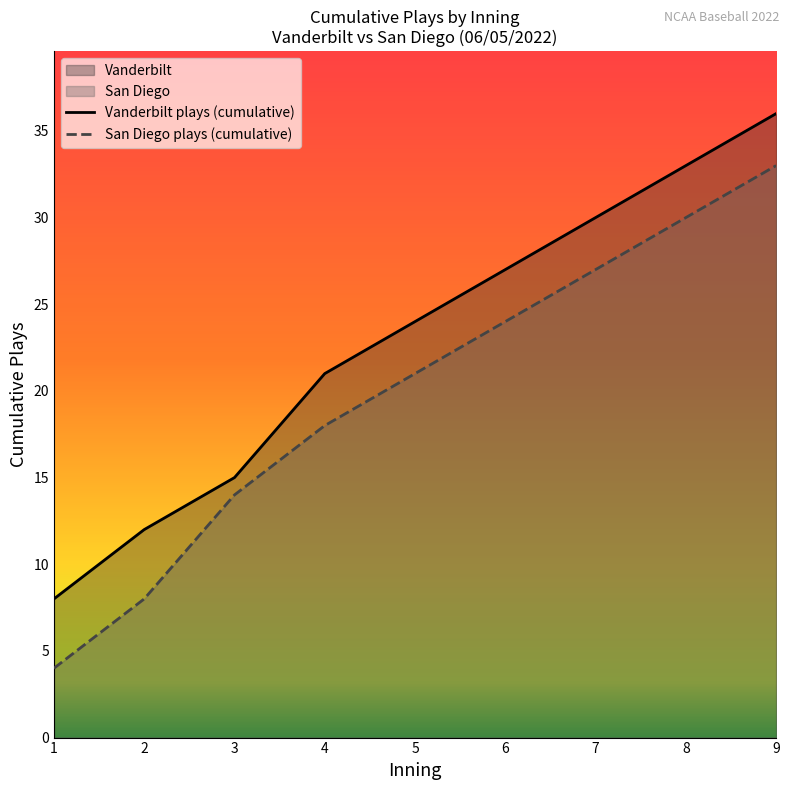

List the labels in order of Vanderbilt plays (cumulative) value, smallest first.

1, 2, 3, 4, 5, 6, 7, 8, 9